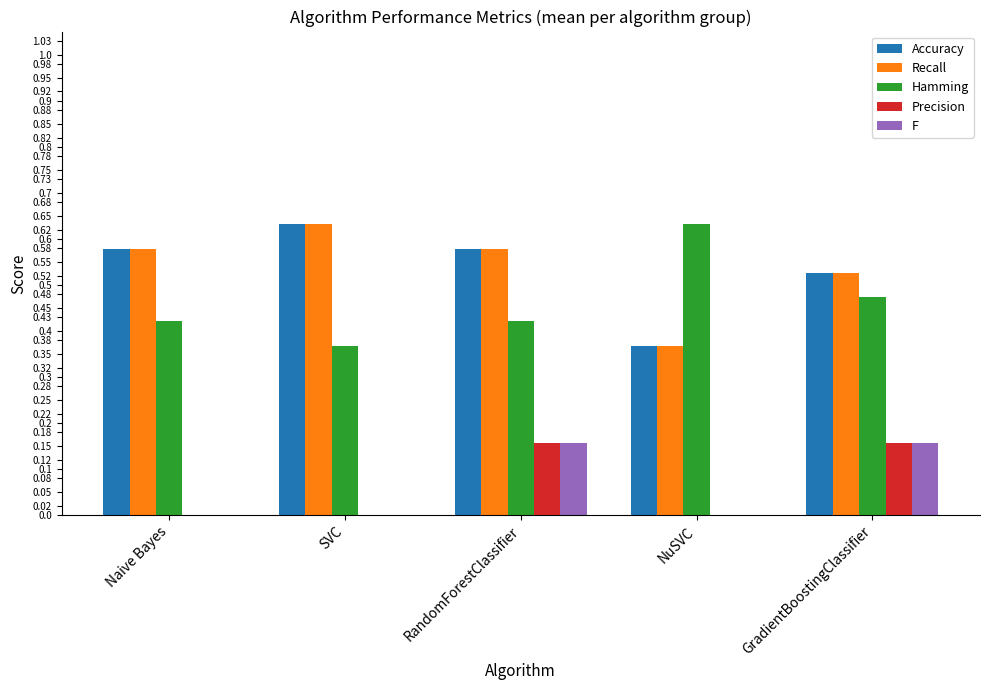

Is the value of Precision at GradientBoostingClassifier greater than the value of Recall at NuSVC?

No